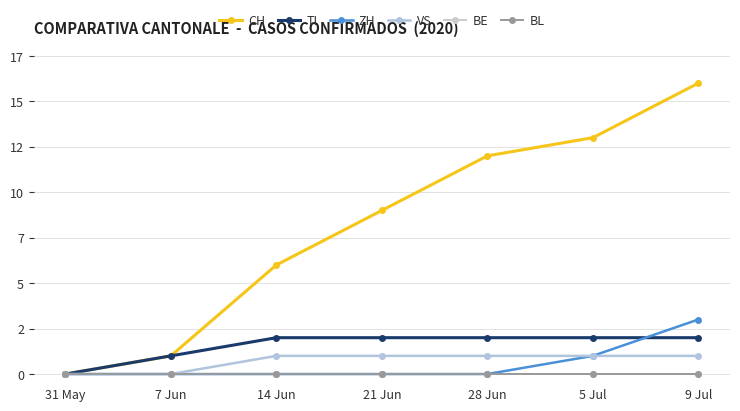

Where does the CH series first go above 9?

28 Jun